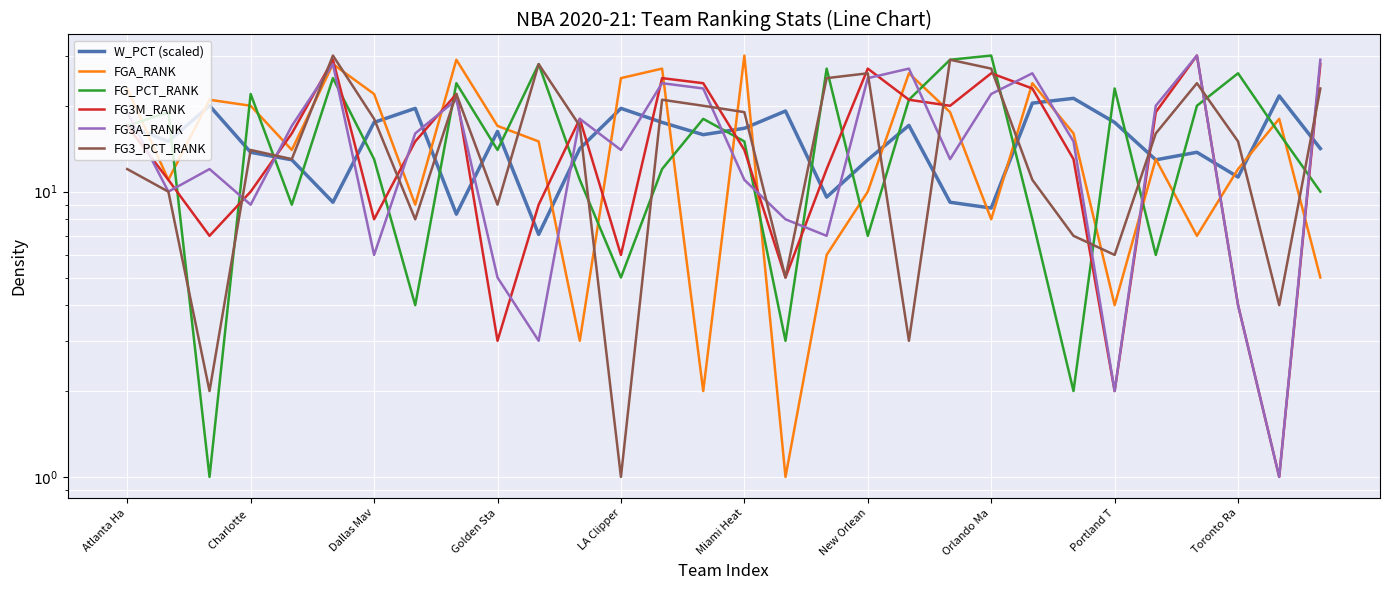

True or false: W_PCT (scaled) has a value of 19.6 at LA Clipper.

True